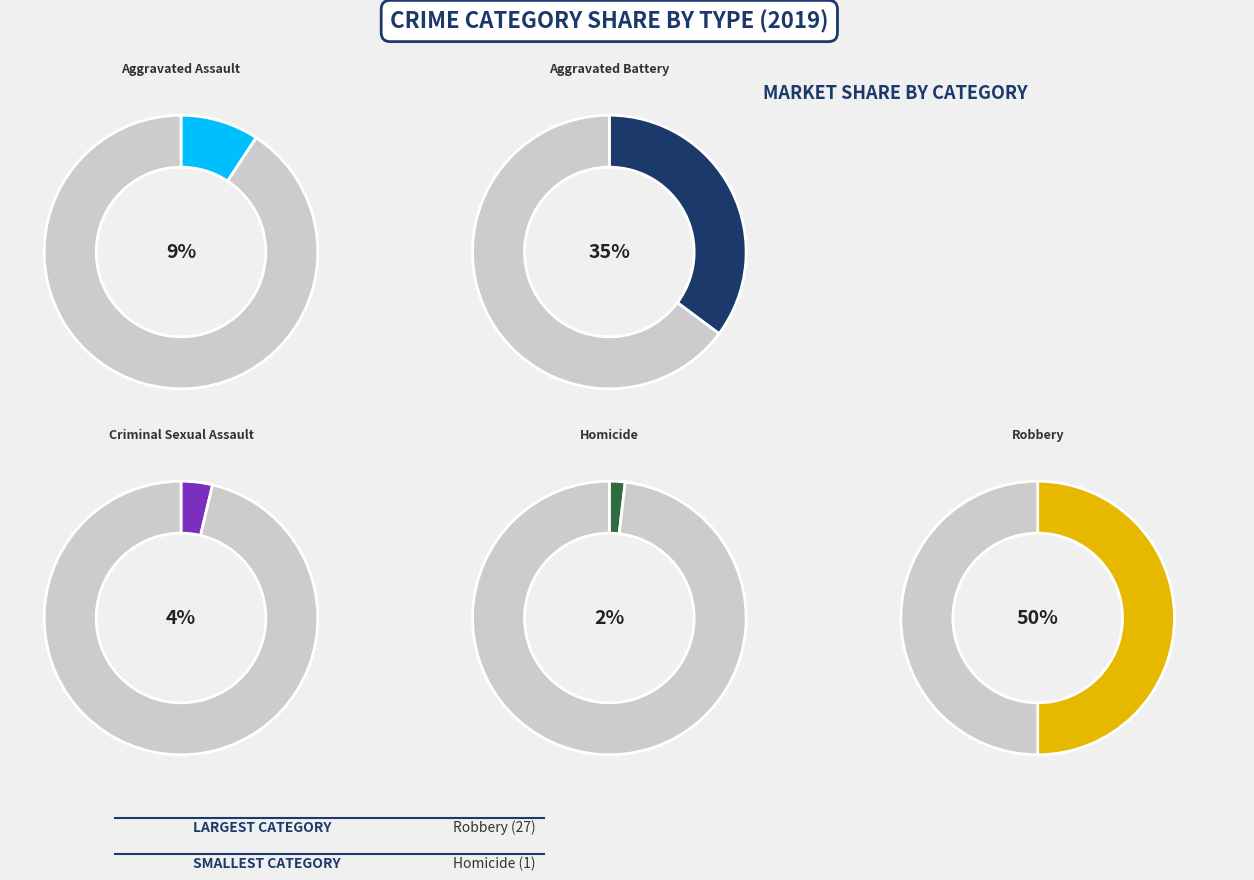

What is the ratio of the value at Robbery to the value at Aggravated Battery?

1.4